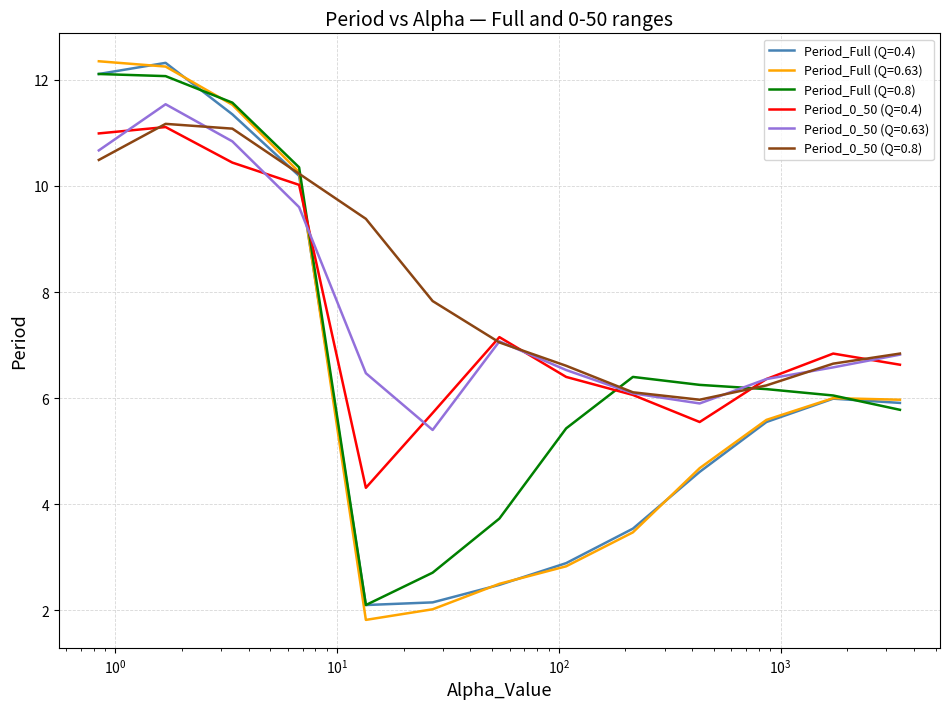

What is the smallest value displayed?

1.8